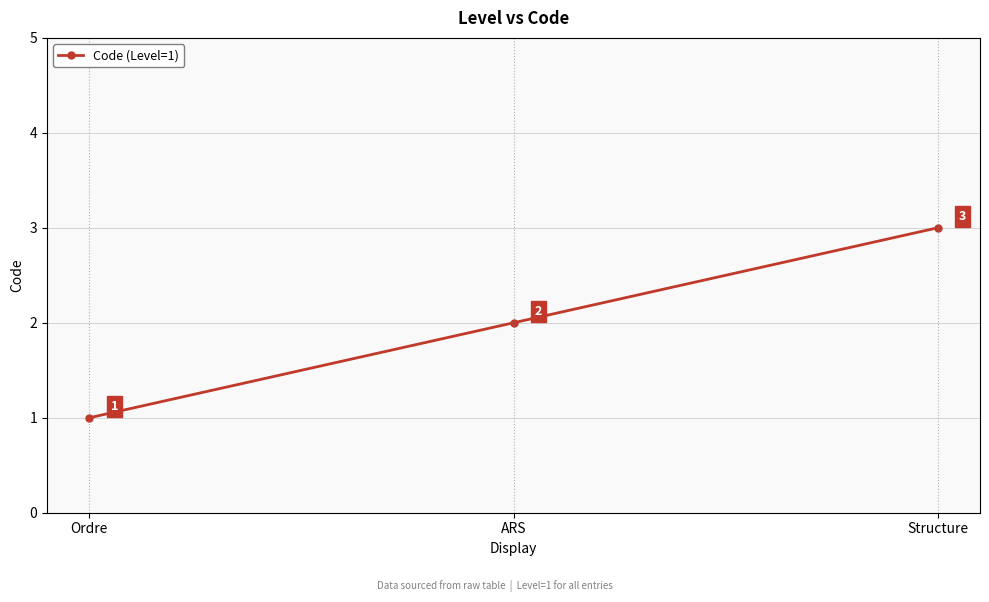

What is the change in value from ARS to Structure?

+1